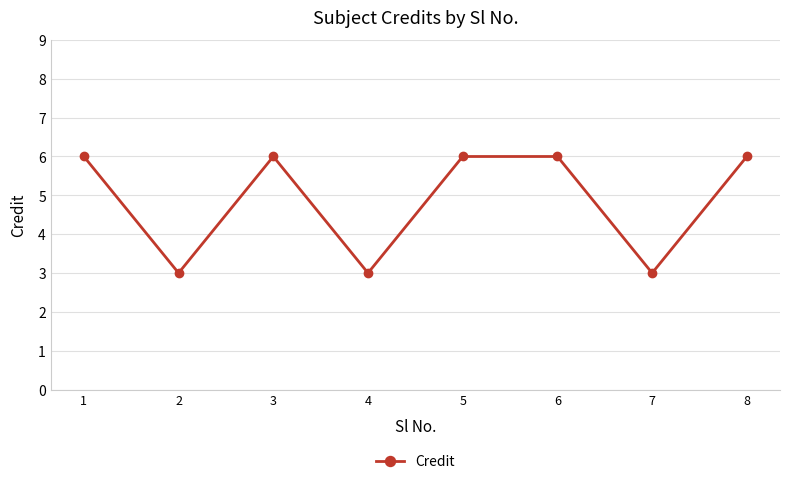

True or false: the data shows 8 at 6.

False